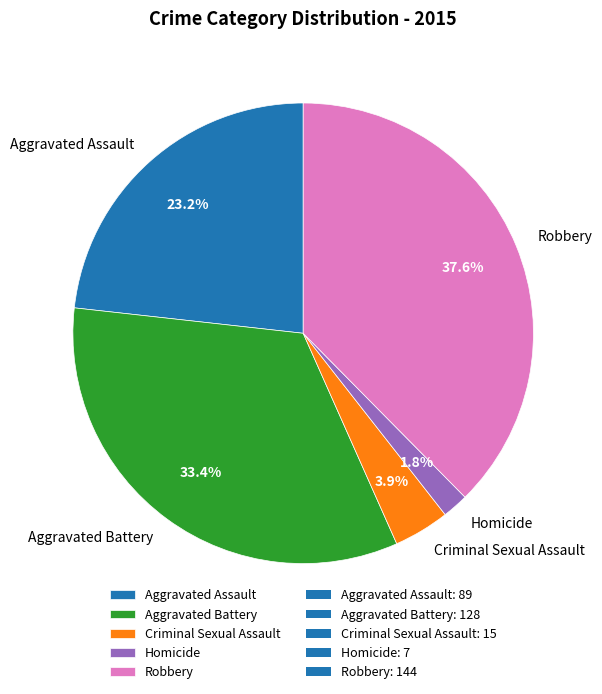

Is it true that Robbery is 38% of the pie?

True